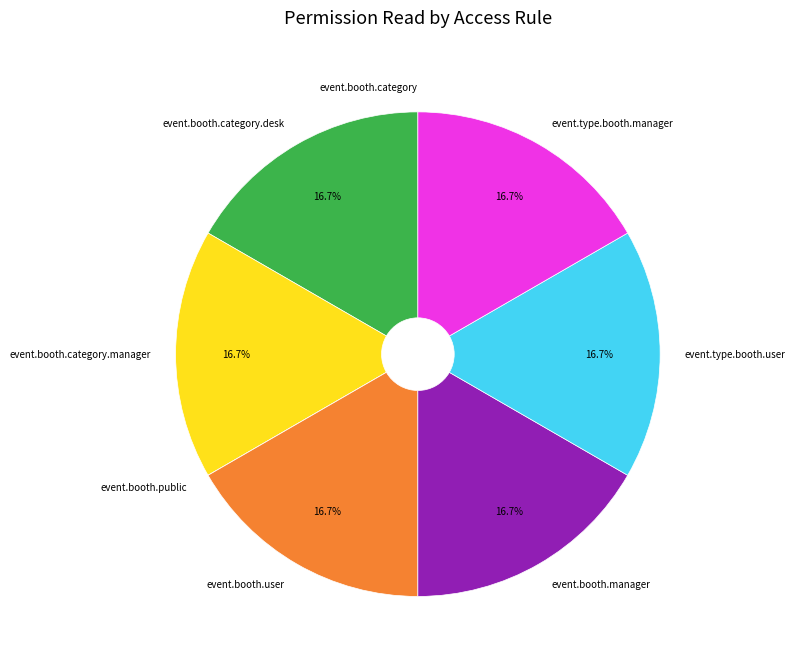

To the nearest percent, what is the average slice percentage?

12%